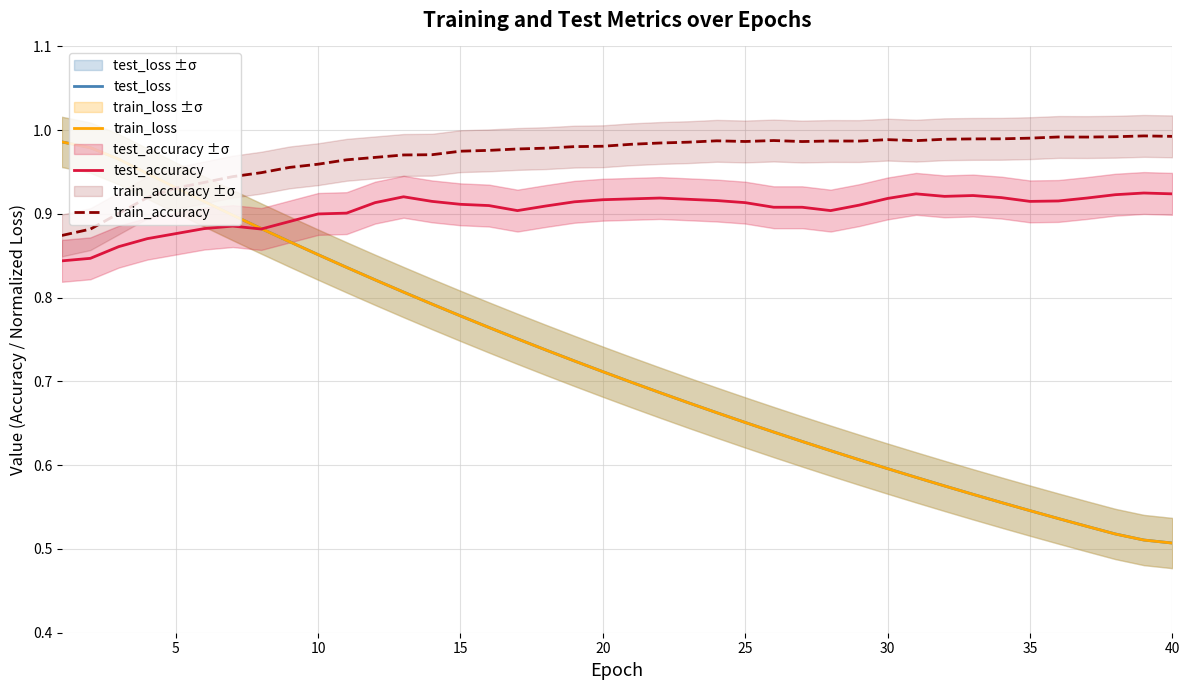

Count the number of categories in the chart.

40